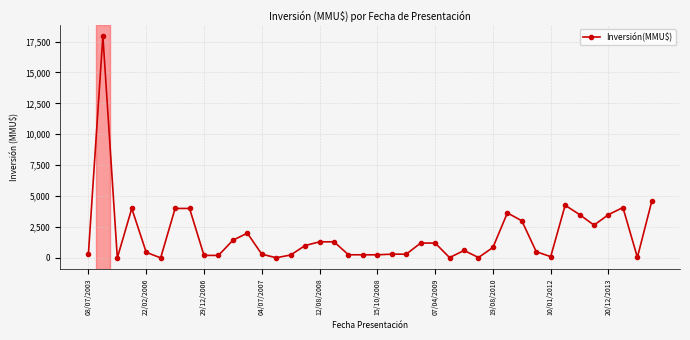

How many lines are shown in the chart?

1